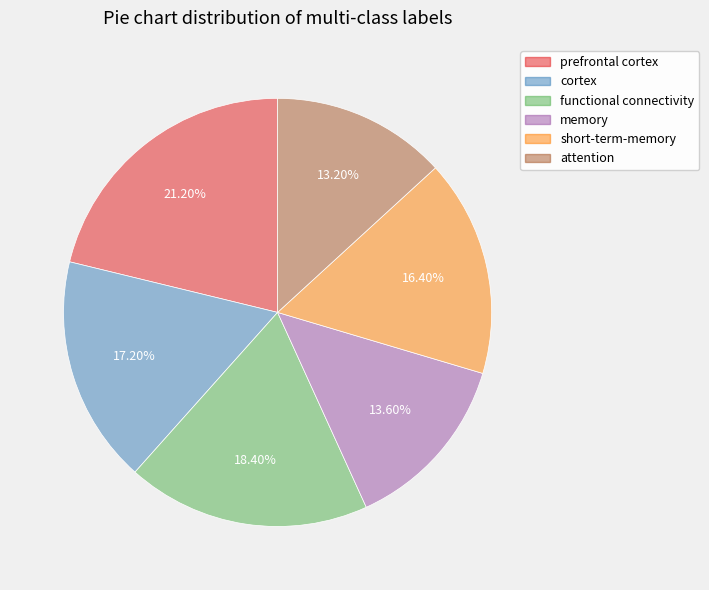

To the nearest percent, what is the difference between the attention and prefrontal cortex slice percentages?

8%